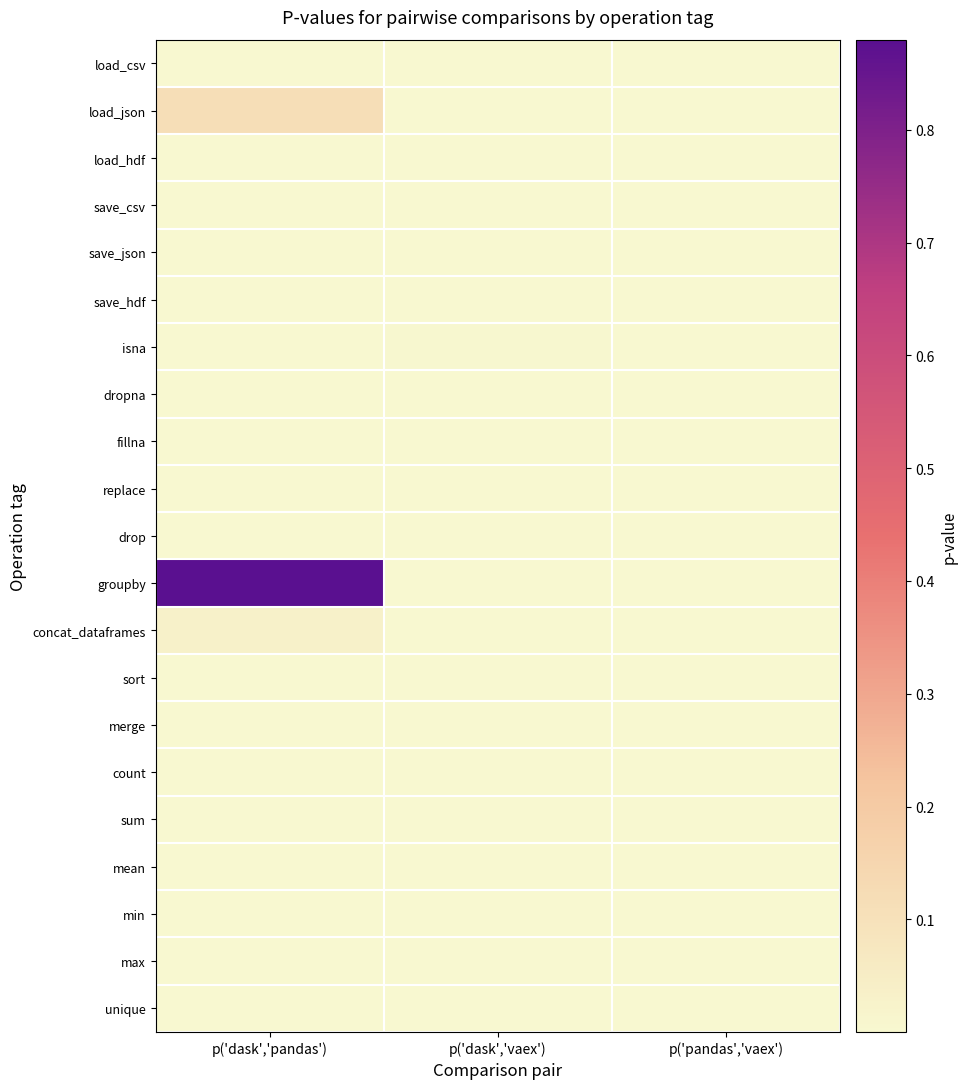

Between p('dask','pandas') and p('dask','vaex'), which is larger?

p('dask','pandas')